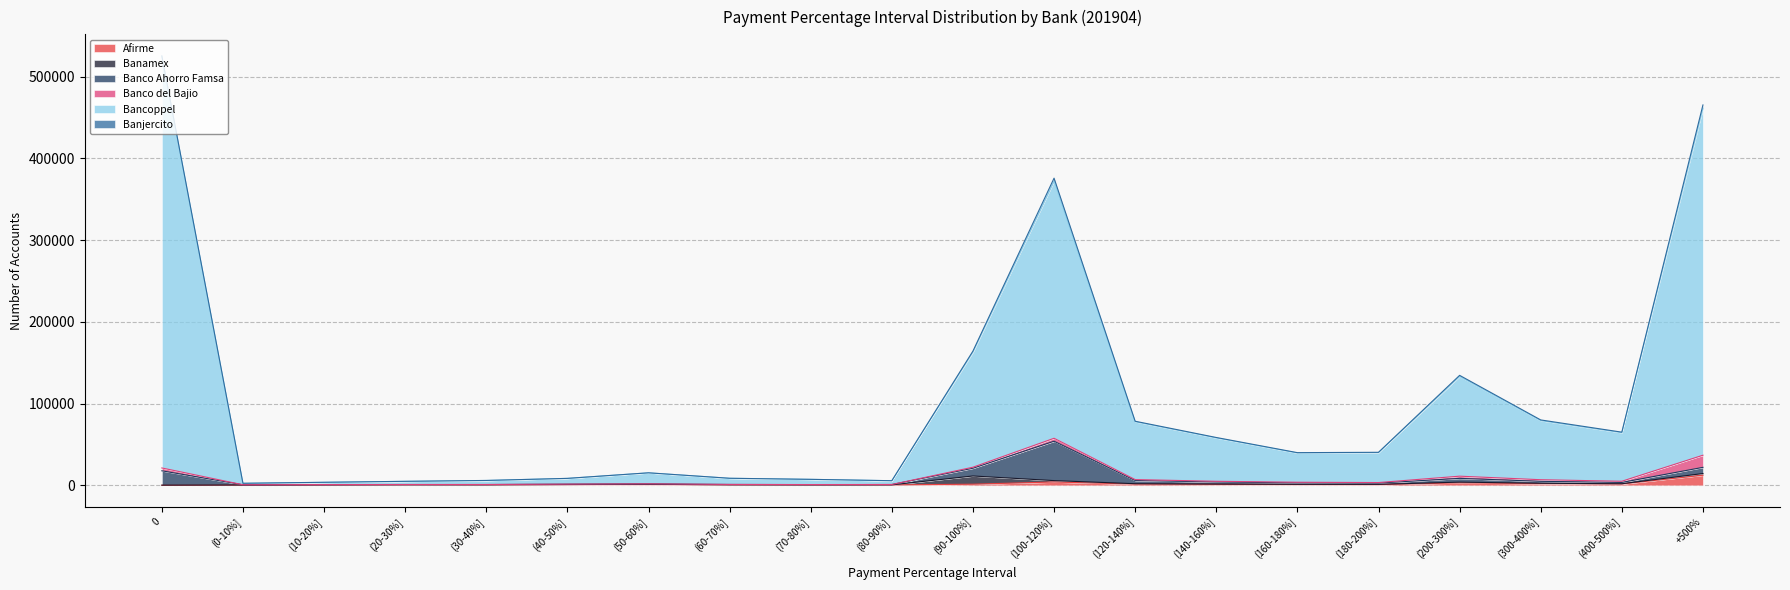

How many lines are shown in the chart?

6